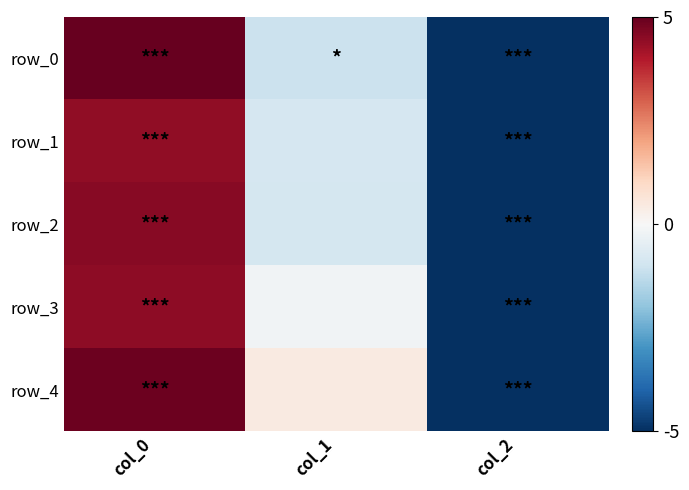

What is the difference between the maximum and minimum values in the row_0 series?

10.0